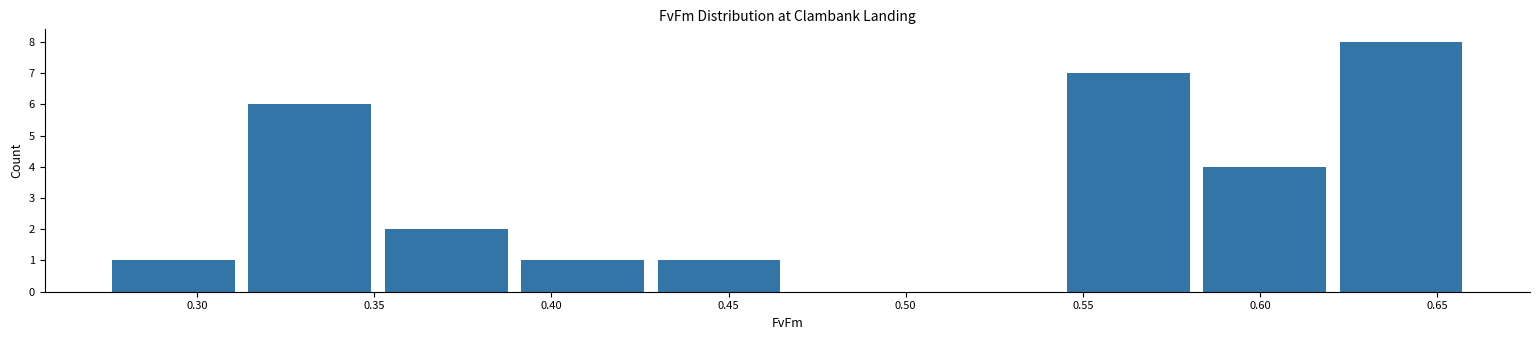

Reading left to right, transcribe this chart: for each bar, give the range it covers on the x-axis and its height. Neither the bar edges nor the heights are printed on the chart, so give them approximately, as read against the axes.

0.275 to 0.315: 1
0.315 to 0.355: 6
0.355 to 0.390: 2
0.390 to 0.430: 1
0.430 to 0.470: 1
0.470 to 0.505: 0
0.505 to 0.545: 0
0.545 to 0.585: 7
0.585 to 0.625: 4
0.625 to 0.660: 8